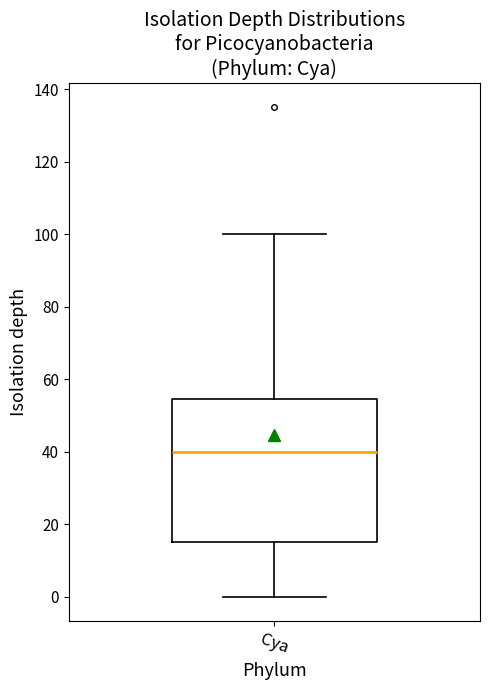

Transcribe this box plot: give where the median line is, the range the box spans, and where the two whiskers end, as read against the y-axis. The values are not printed on the chart, so give them approximately, as read against the axis.

median 40, box 16 to 54, whiskers 0 to 100